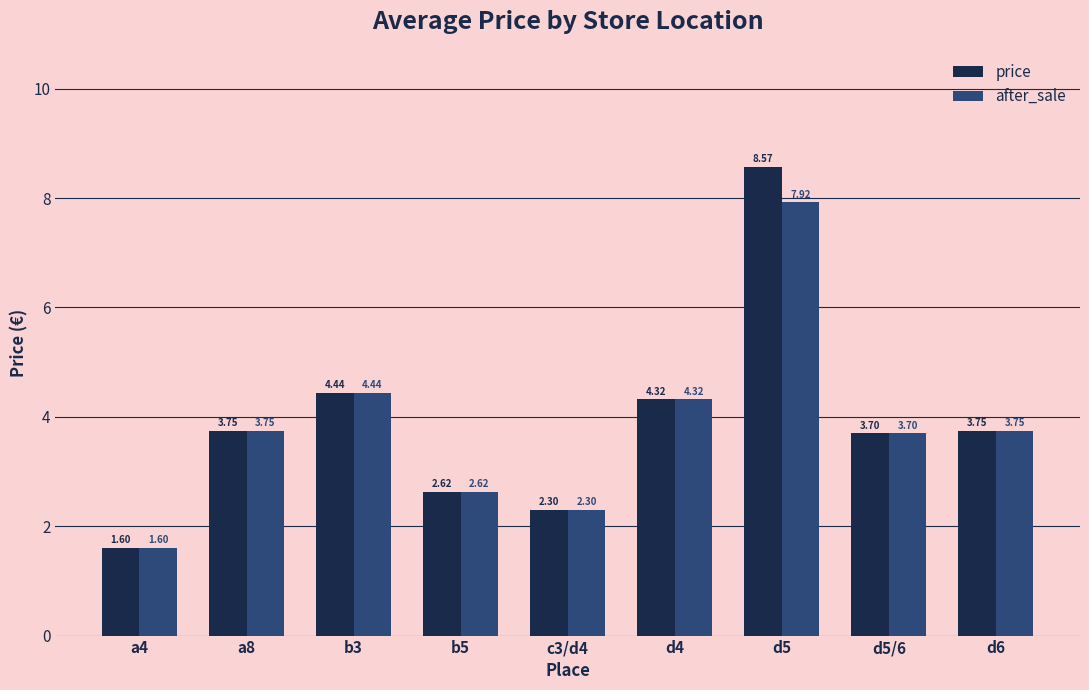

Which series has the widest spread of values?

price